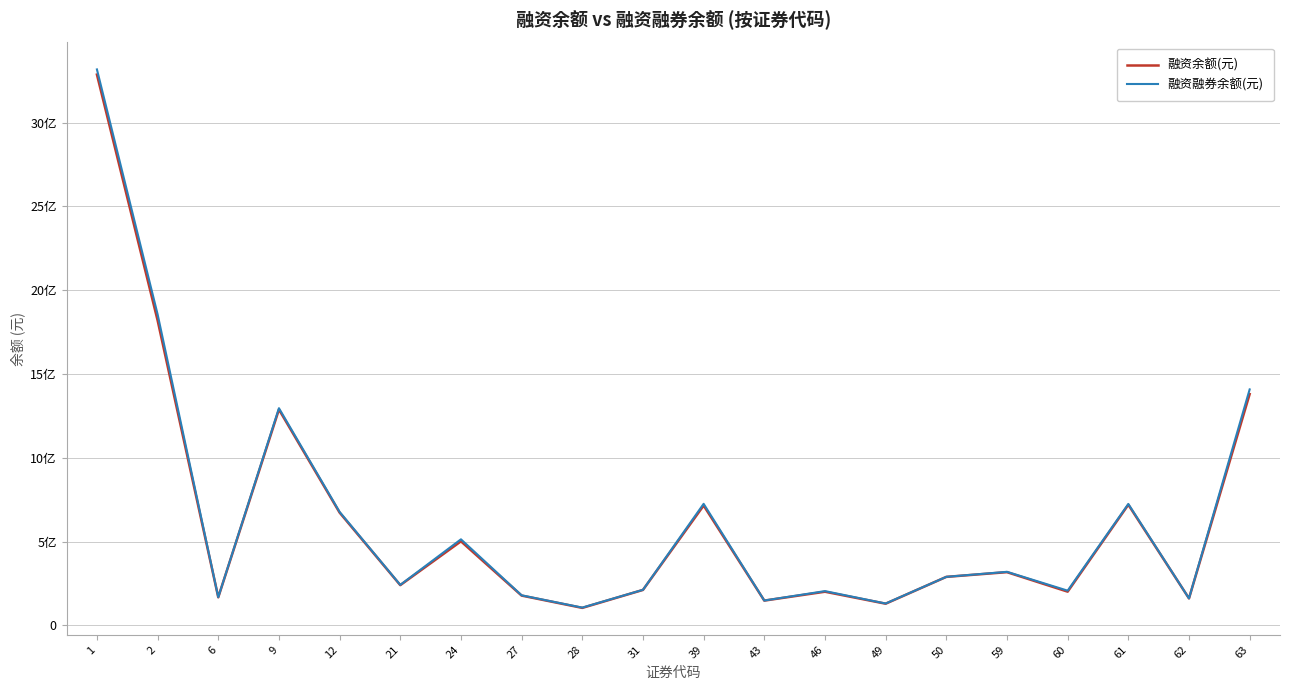

At which category does the chart reach its minimum across all series?

28